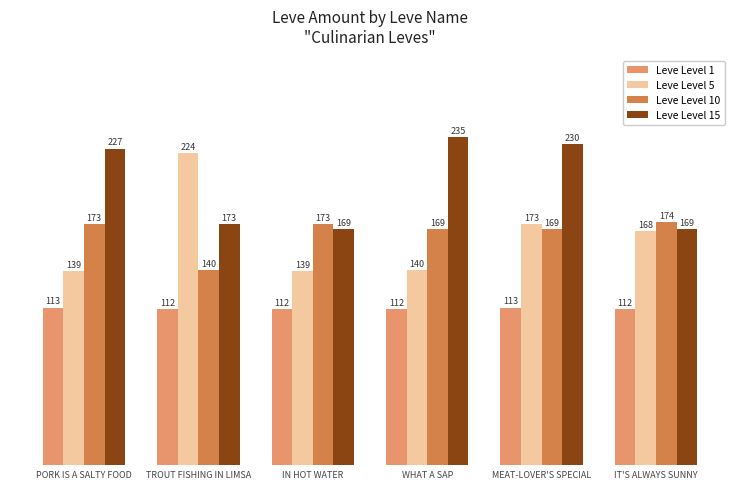

Does the chart contain any negative values?

No